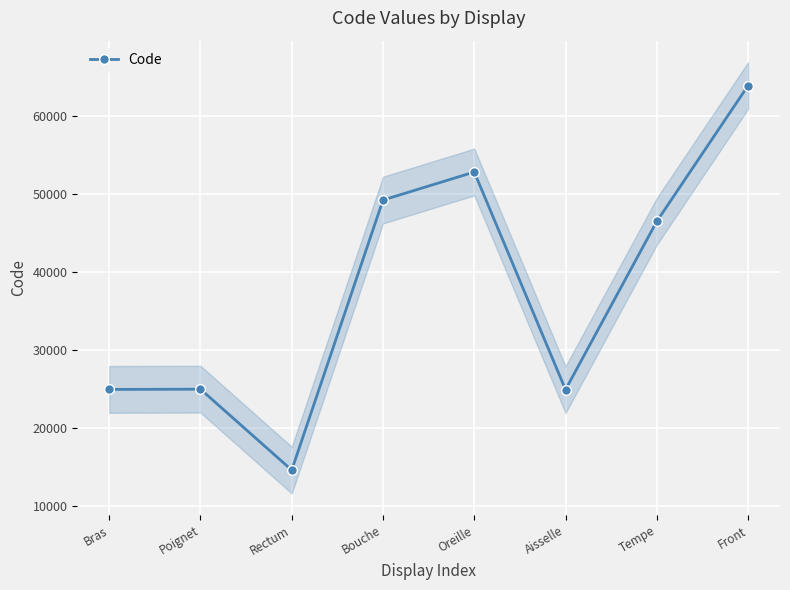

Reading left to right, what are all the values shown in this chart?

Bras=24890	Poignet=24922	Rectum=14544	Bouche=49184	Oreille=52780	Aisselle=24864	Tempe=46450	Front=63864